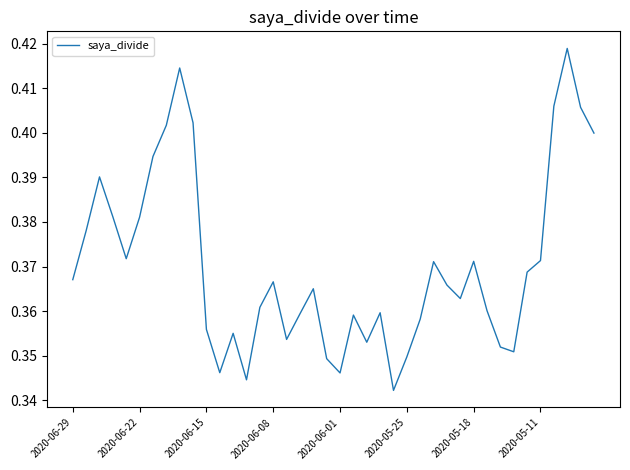

Does the chart have visible grid lines?

No